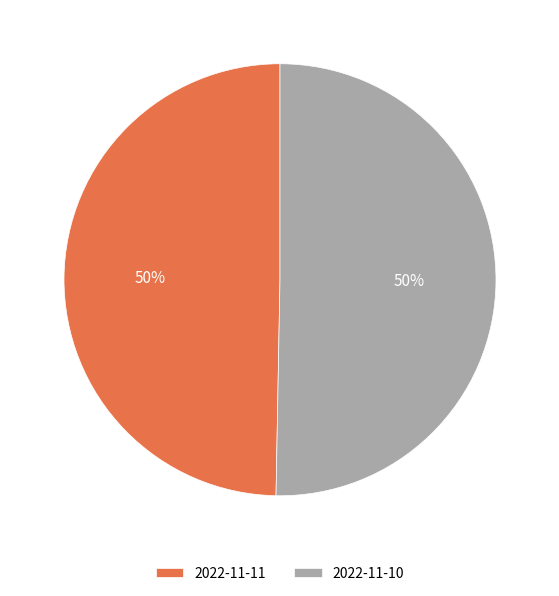

What percentage is the 2022-11-11 slice, to the nearest percent?

50%